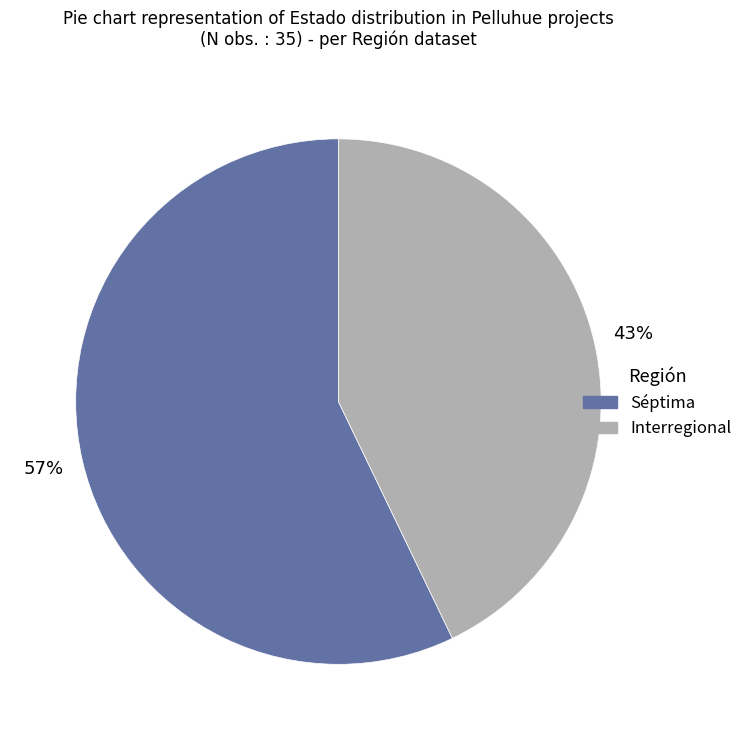

Is there a majority slice in this chart?

Yes